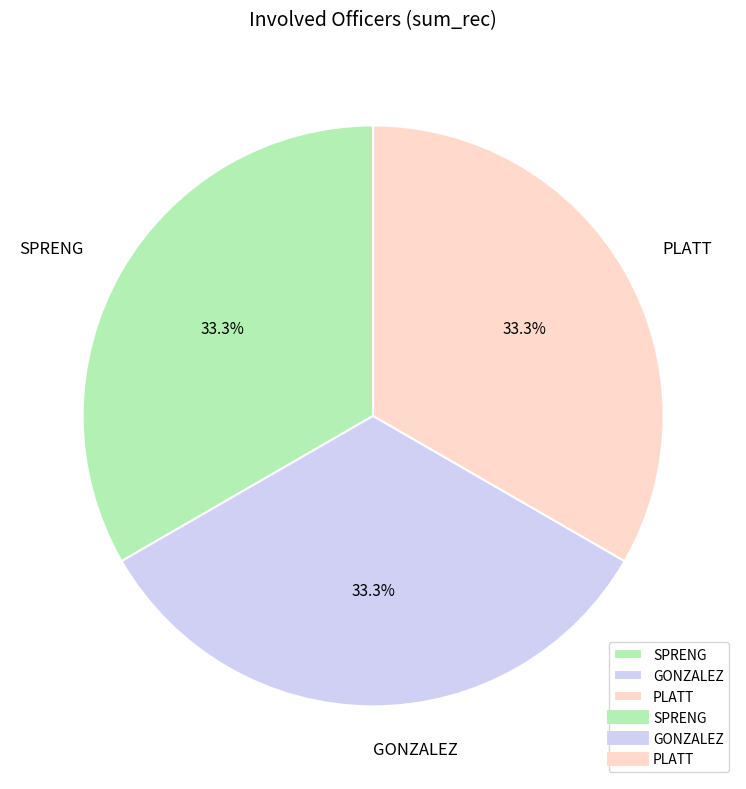

Is there any slice that represents more than half of the pie?

No